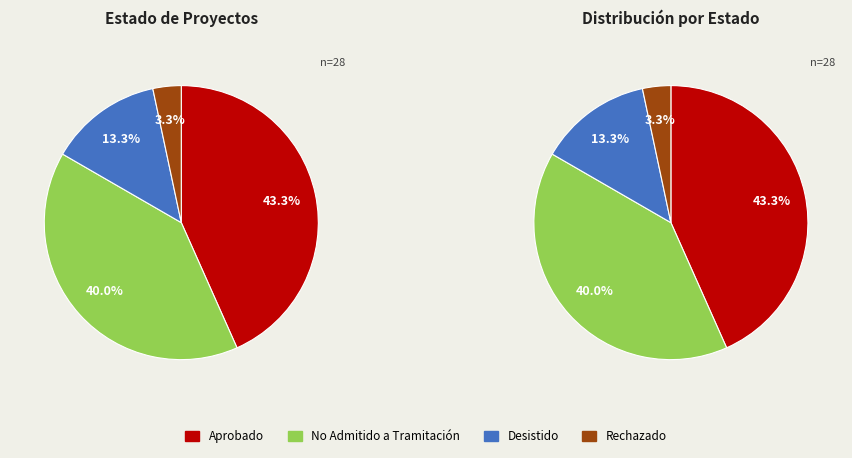

To the nearest percent, what percentage of the pie is Desistido?

13%